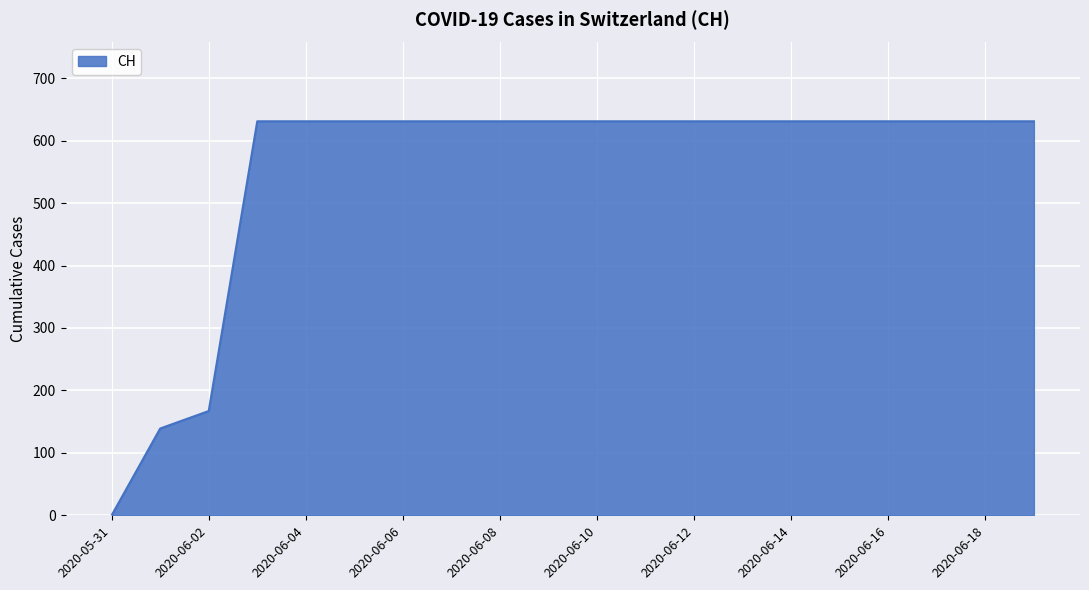

What is the difference between the maximum and minimum values?

631